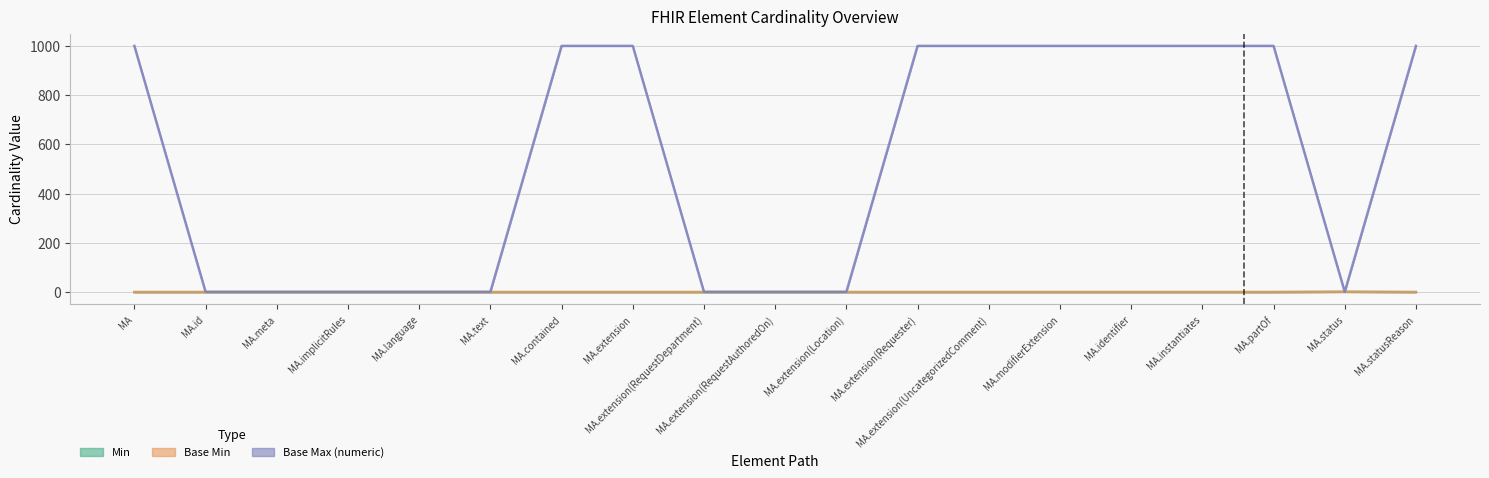

True or false: Min has a value of 0 at MedicationAdministration.extension(Location).

True